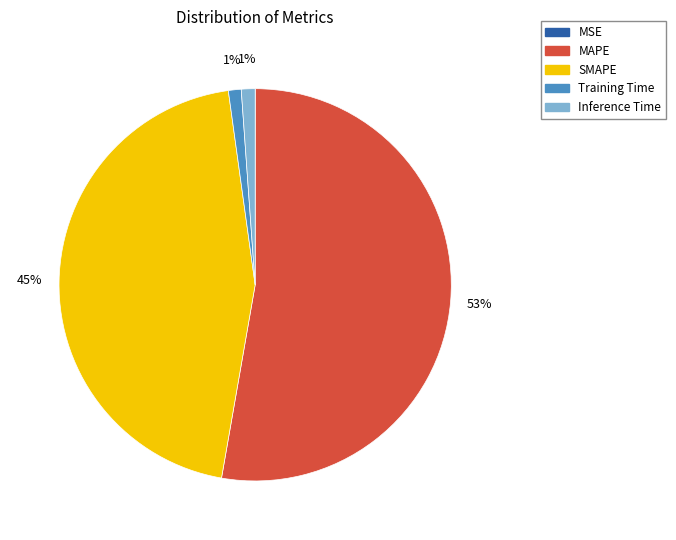

To the nearest percent, what is the average slice percentage?

20%